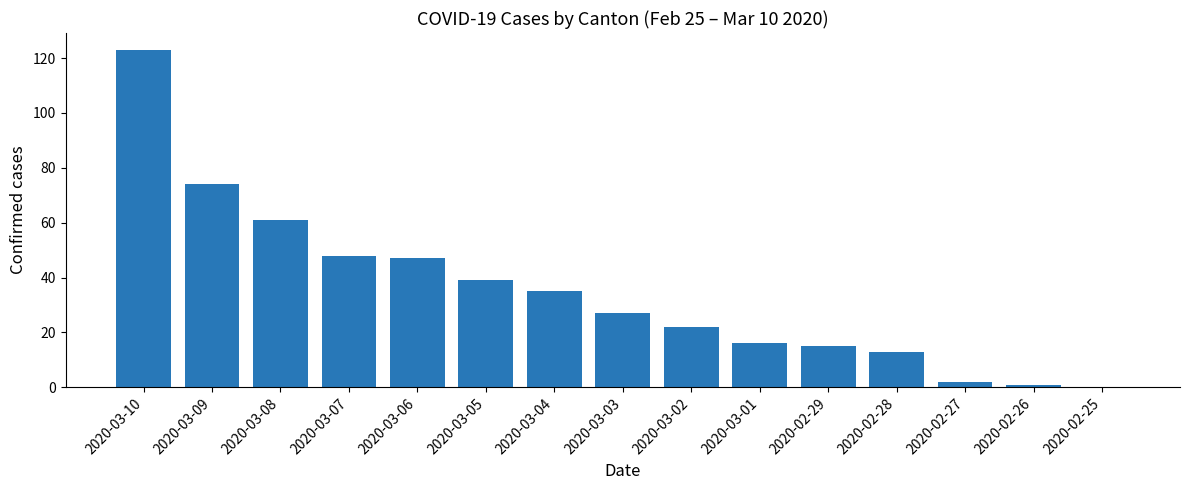

What is the greatest value displayed?

123